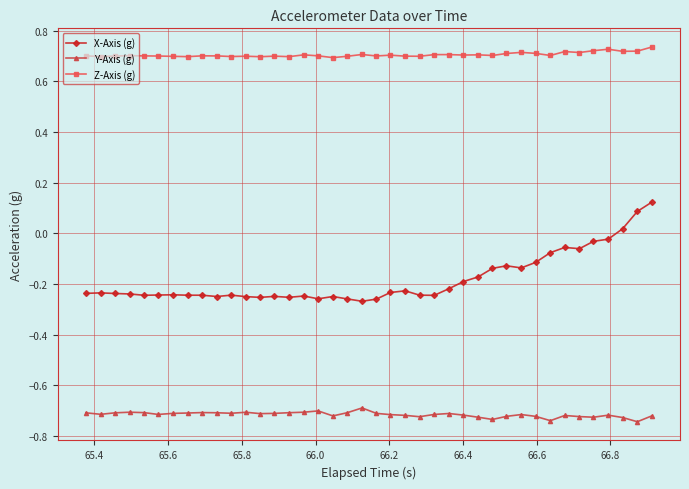

Which series has the largest range (max minus min)?

X-Axis (g)